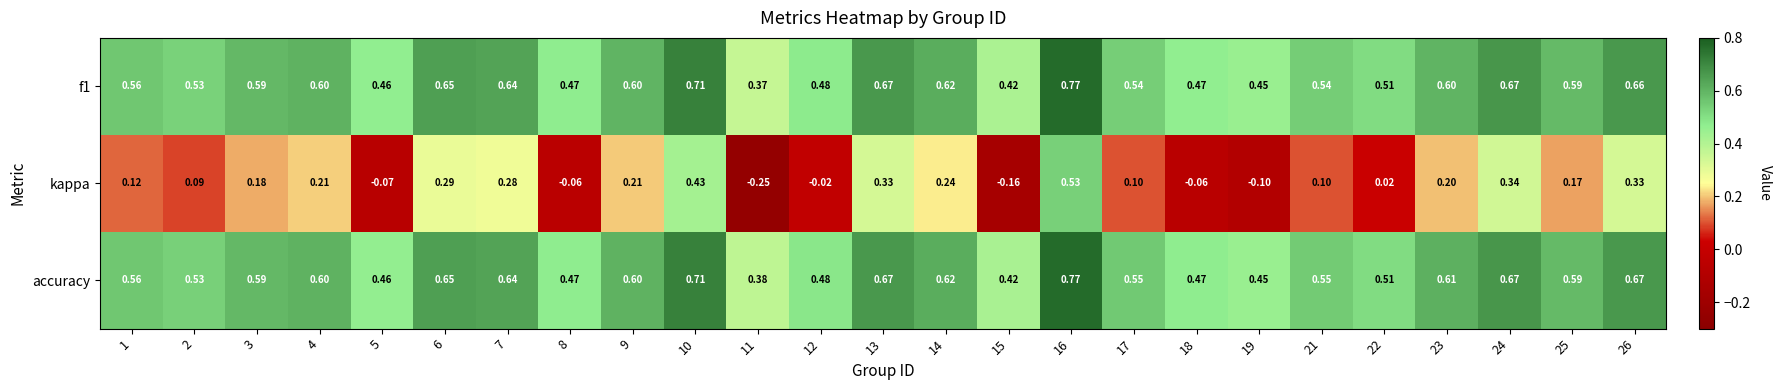

Which series changed the most between 1 and 7?

kappa